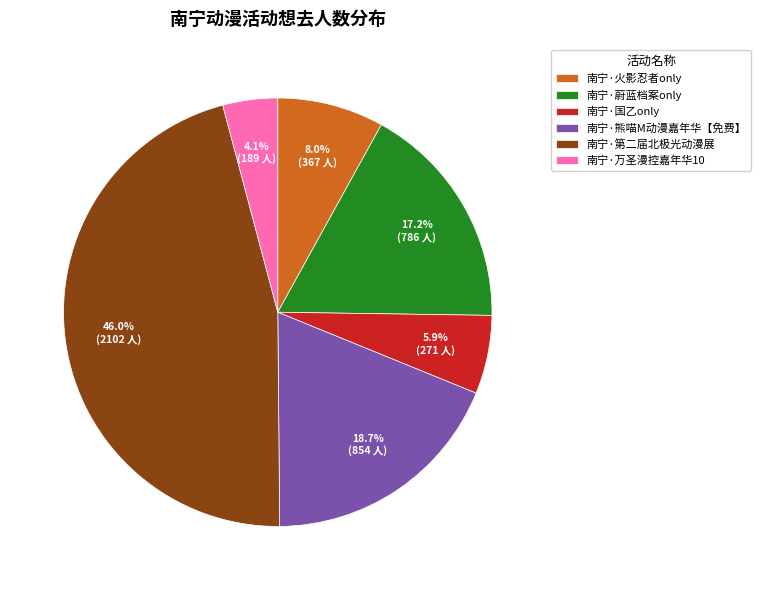

How many segments does this pie chart have?

6